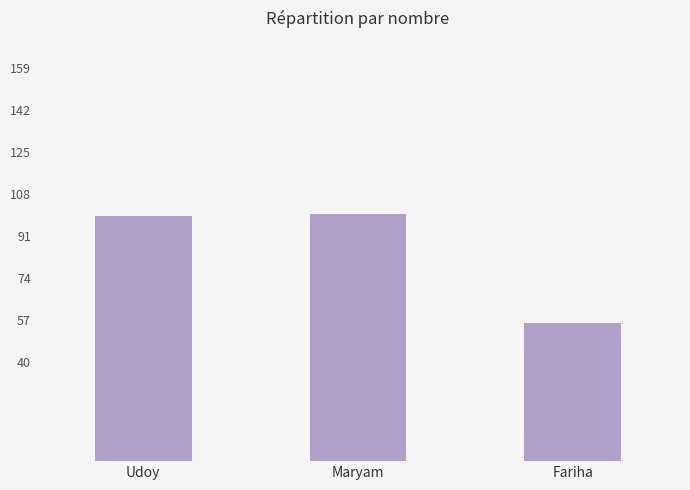

What is the sum of the values at Udoy and Maryam?

199